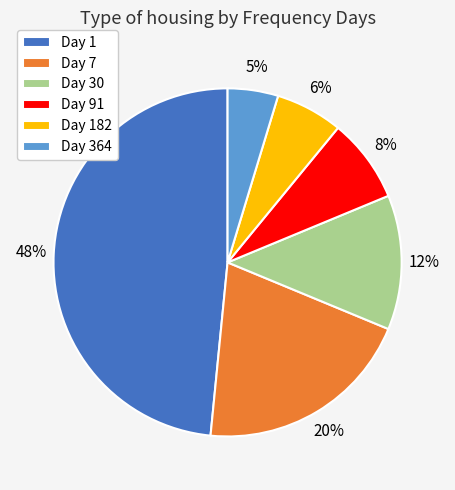

The Day 364 slice represents 5% of the pie. True or false?

True